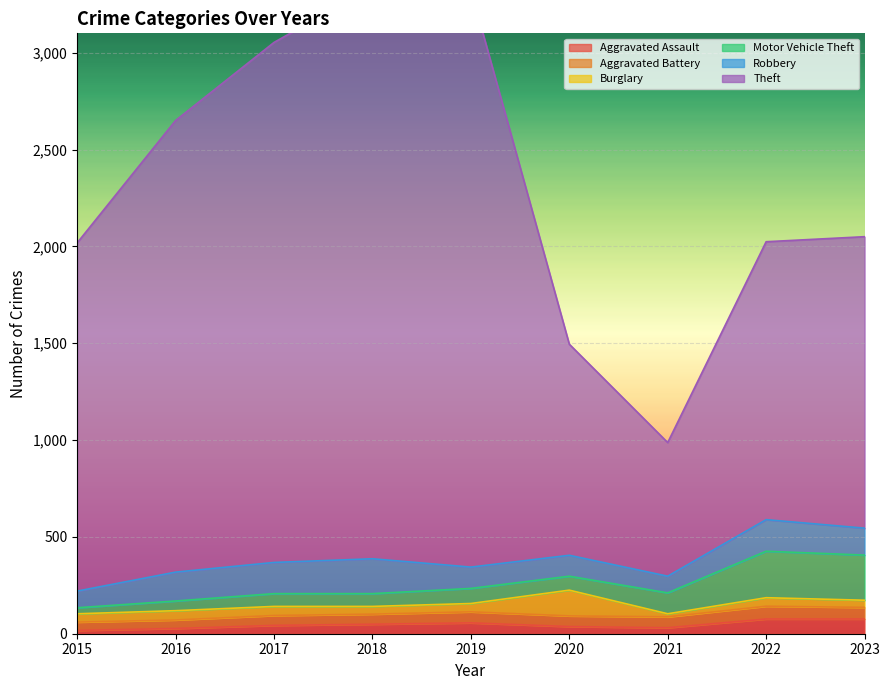

What is the total value across all series at 2018?

3340